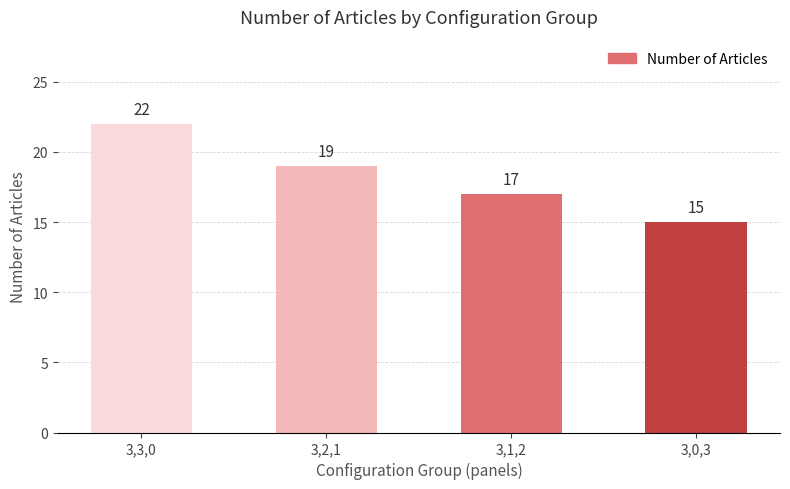

Rank the categories by value from highest to lowest.

3,3,0, 3,2,1, 3,1,2, 3,0,3